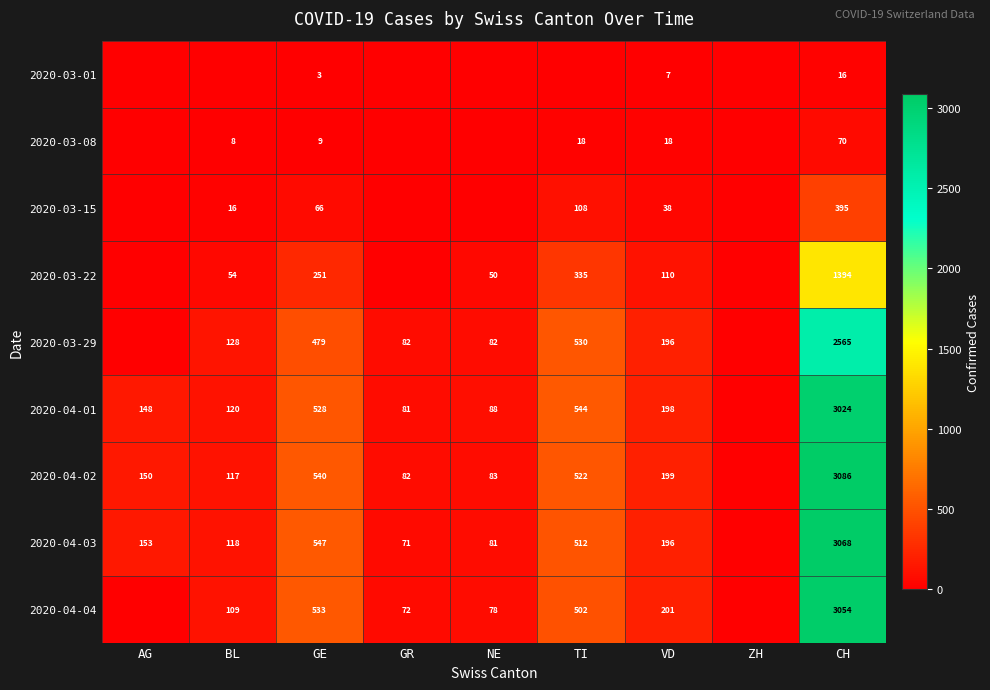

The 2020-03-15 series shows 16 at BL. True or false?

True